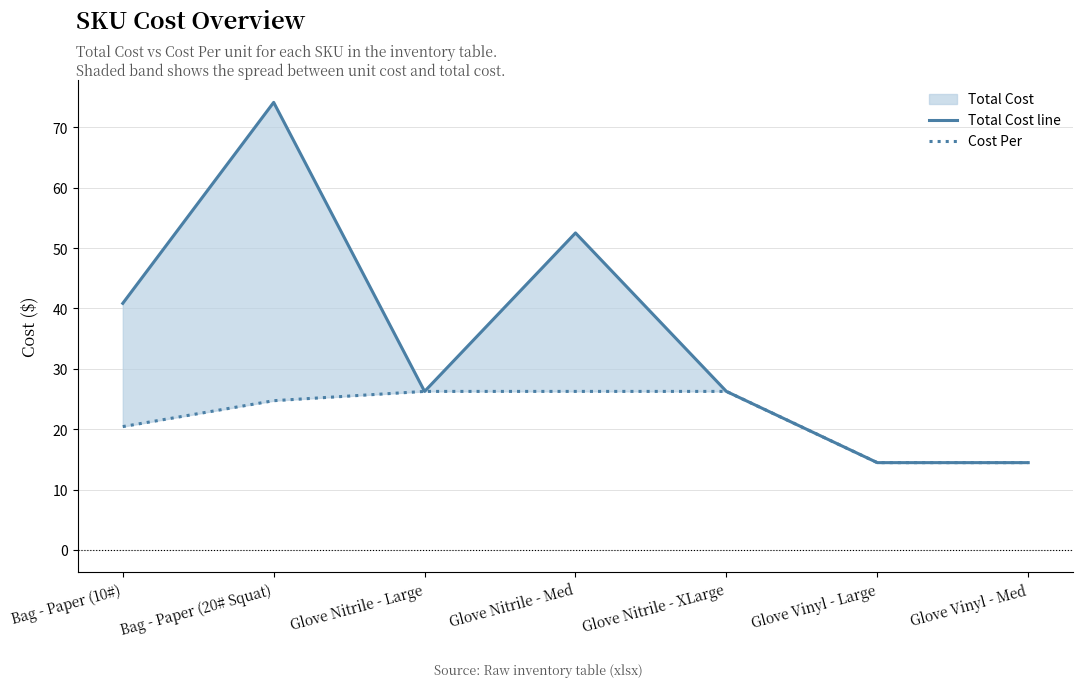

Rank the series at Glove Vinyl - Large from lowest to highest value.

Total Cost line, Cost Per